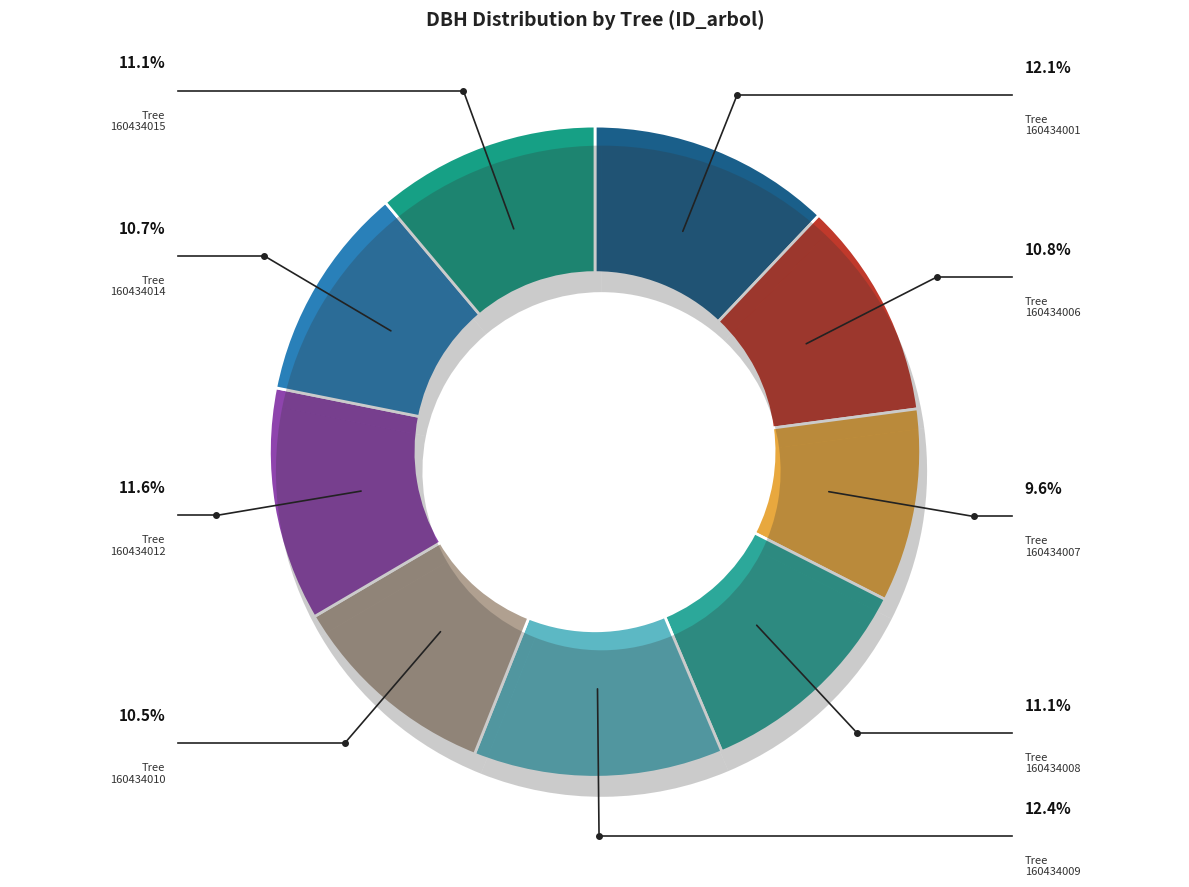

Does any single category account for the majority?

No